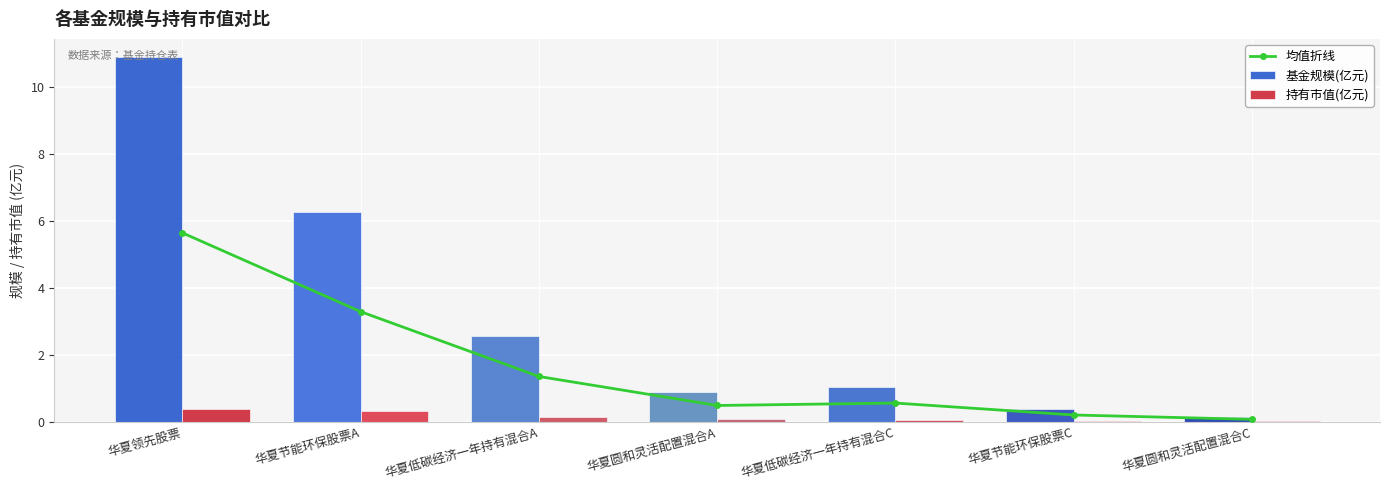

What is the label of the 3rd bar from the right?

华夏低碳经济一年持有混合C